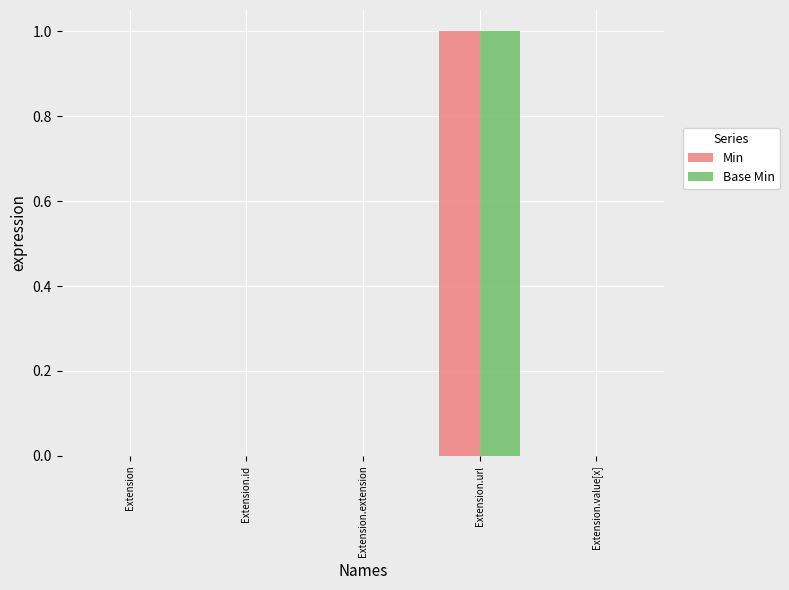

The Min series shows 0 at Extension.id. True or false?

True